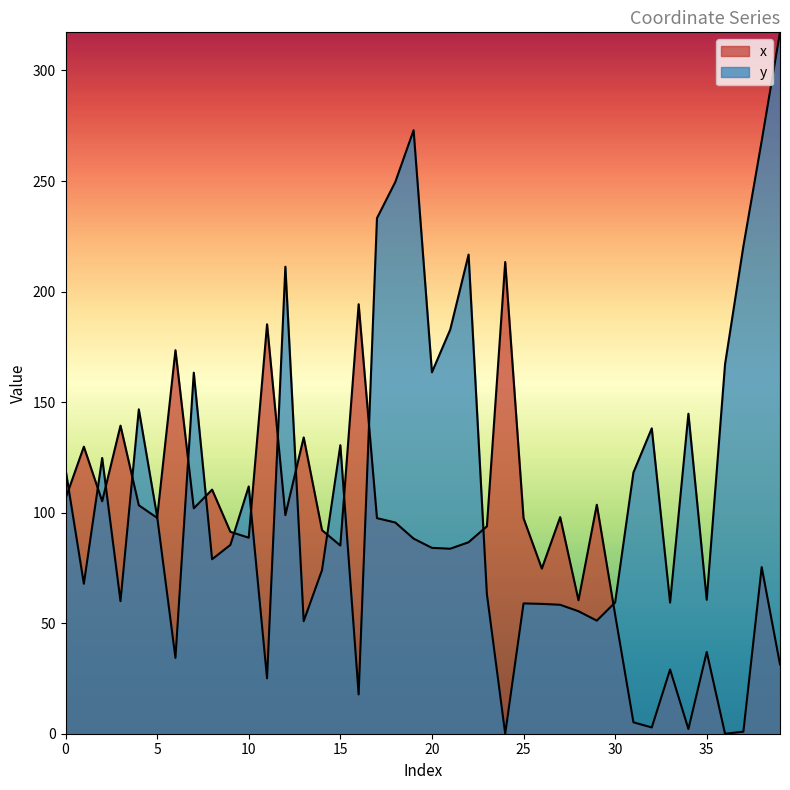

What is the sum of the x values at 24 and 20?

297.4